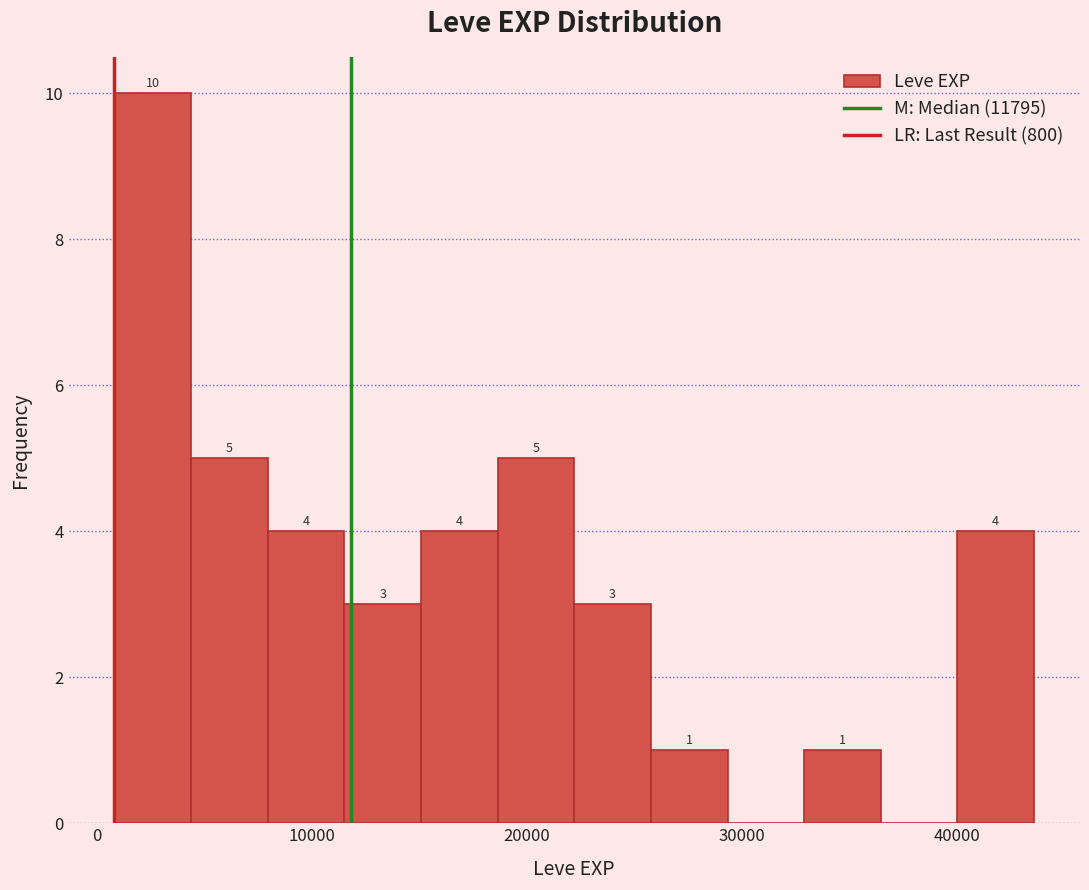

Around what value on the x-axis is the tallest bar? Give the approximate position of its centre, as read against the axis.

3000